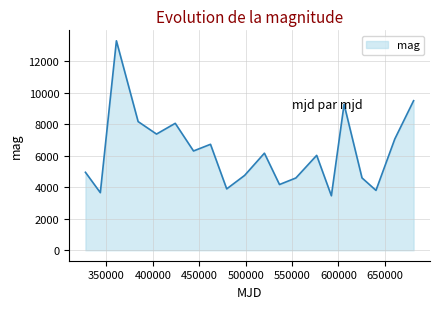

What is the difference between the maximum and minimum values?

9824